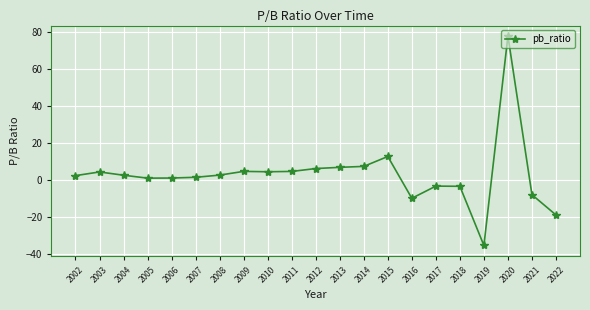

Does the chart display data point markers on the line(s)?

Yes